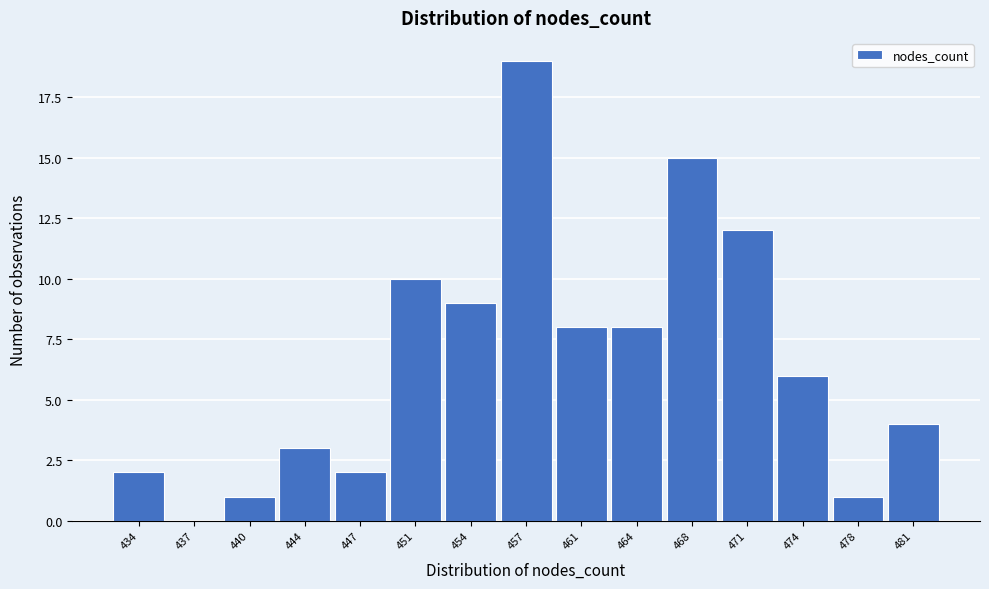

Reading right to left, what are all the values shown in this chart?

481=4	478=1	474=6	471=12	468=15	464=8	461=8	457=19	454=9	451=10	447=2	444=3	440=1	437=0	434=2